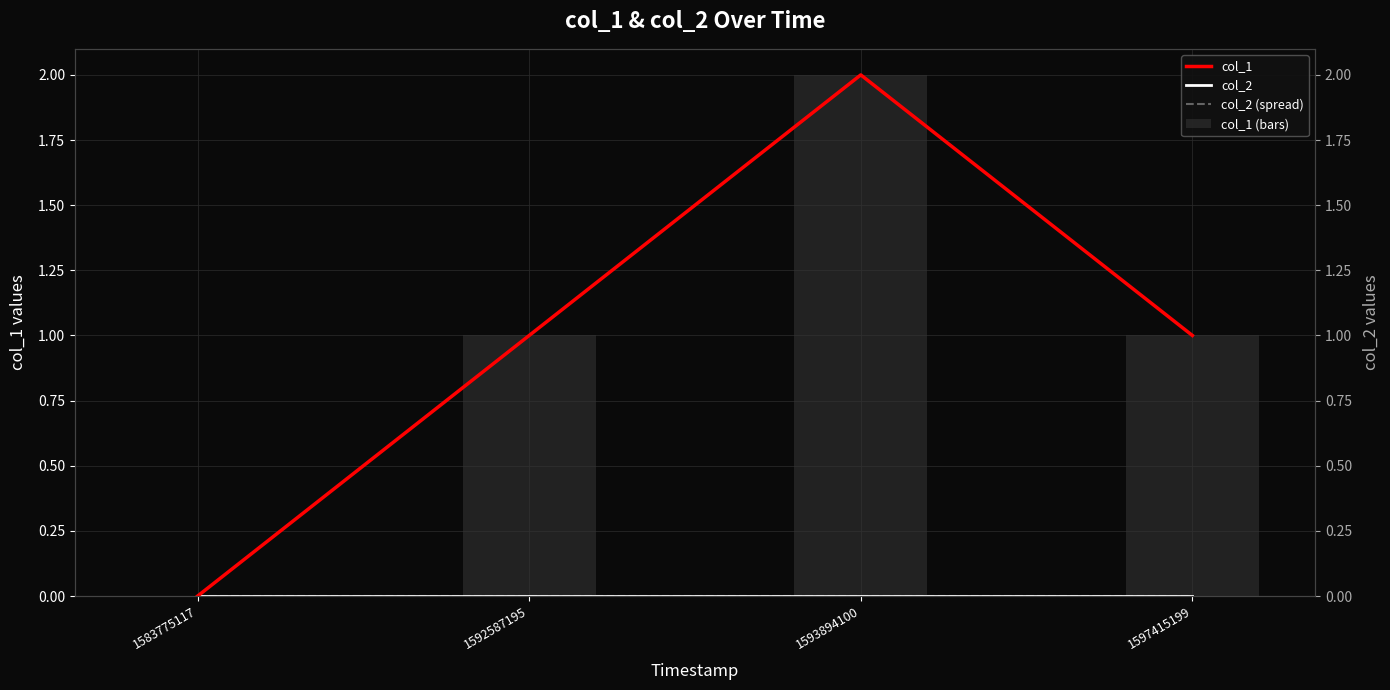

Are the bars horizontal?

No